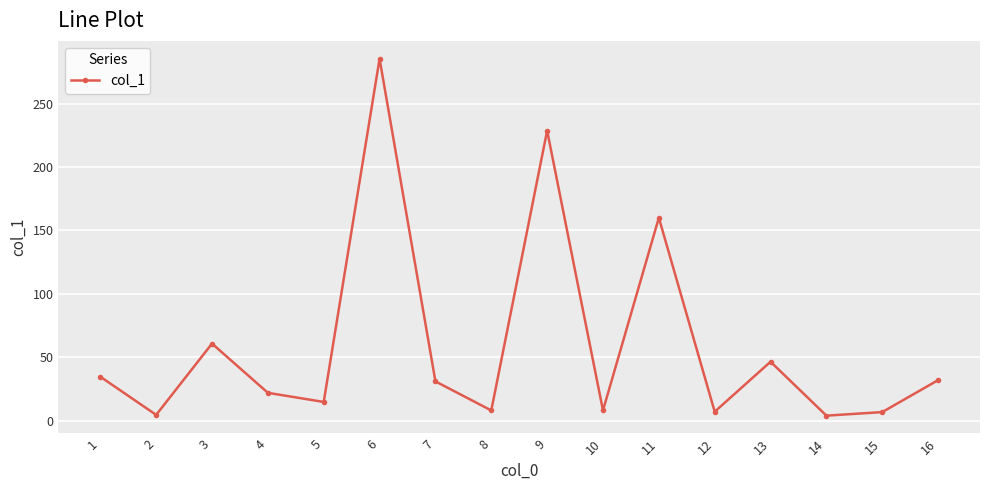

What is the ratio of the value at 1 to the value at 9?

0.2